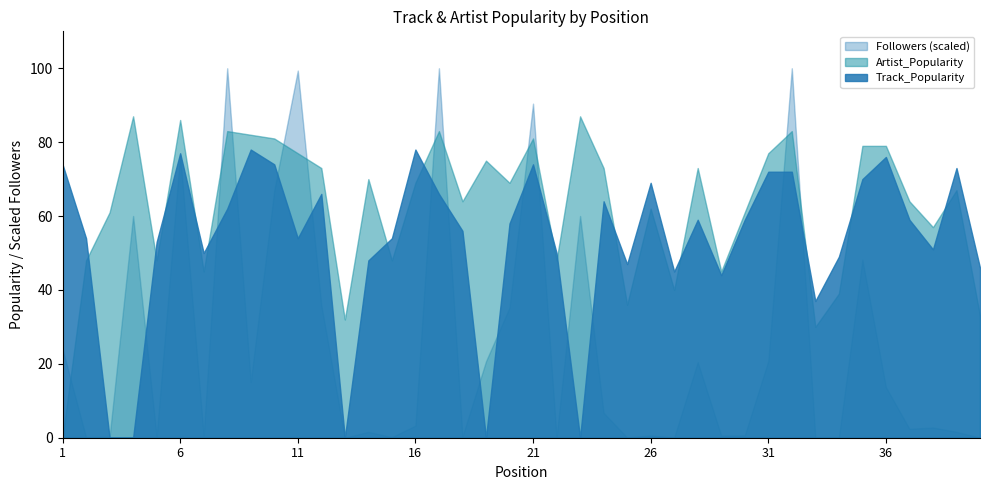

Rank the categories by value from highest to lowest.

9, 16, 6, 36, 1, 10, 21, 39, 31, 32, 35, 26, 12, 17, 24, 8, 28, 30, 37, 20, 18, 2, 11, 15, 5, 38, 7, 22, 34, 14, 25, 40, 27, 29, 33, 3, 4, 13, 19, 23